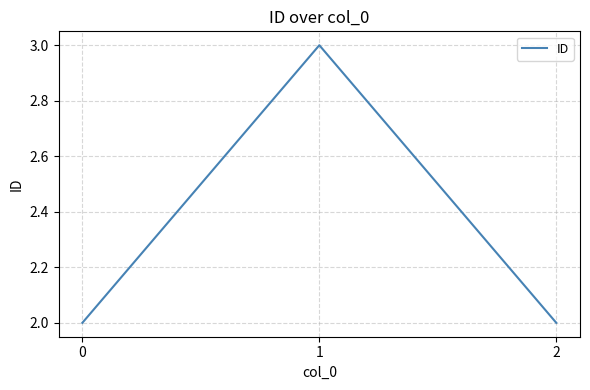

What is the sum of all values?

7